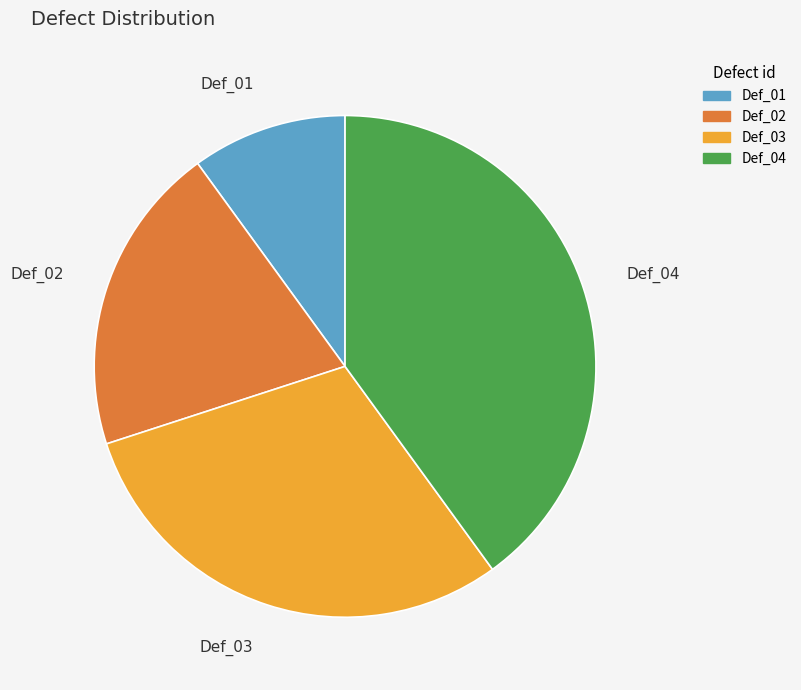

Is Def_02 the majority of the pie?

No